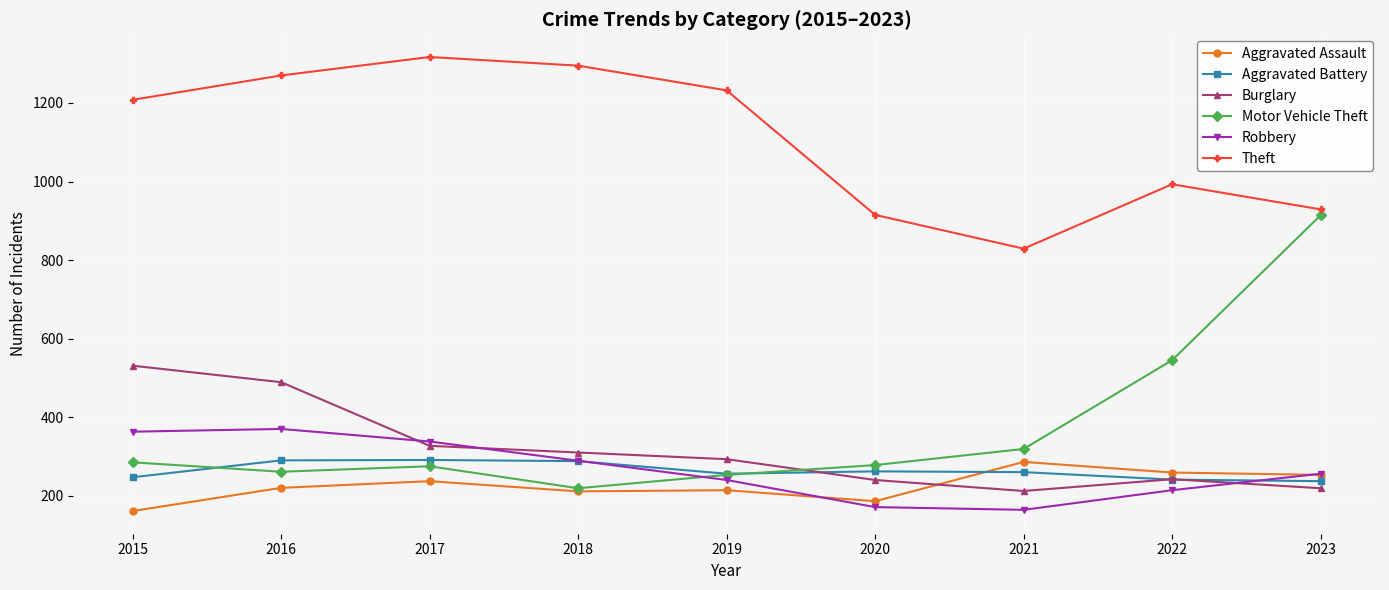

At which label does Theft reach its minimum?

2021